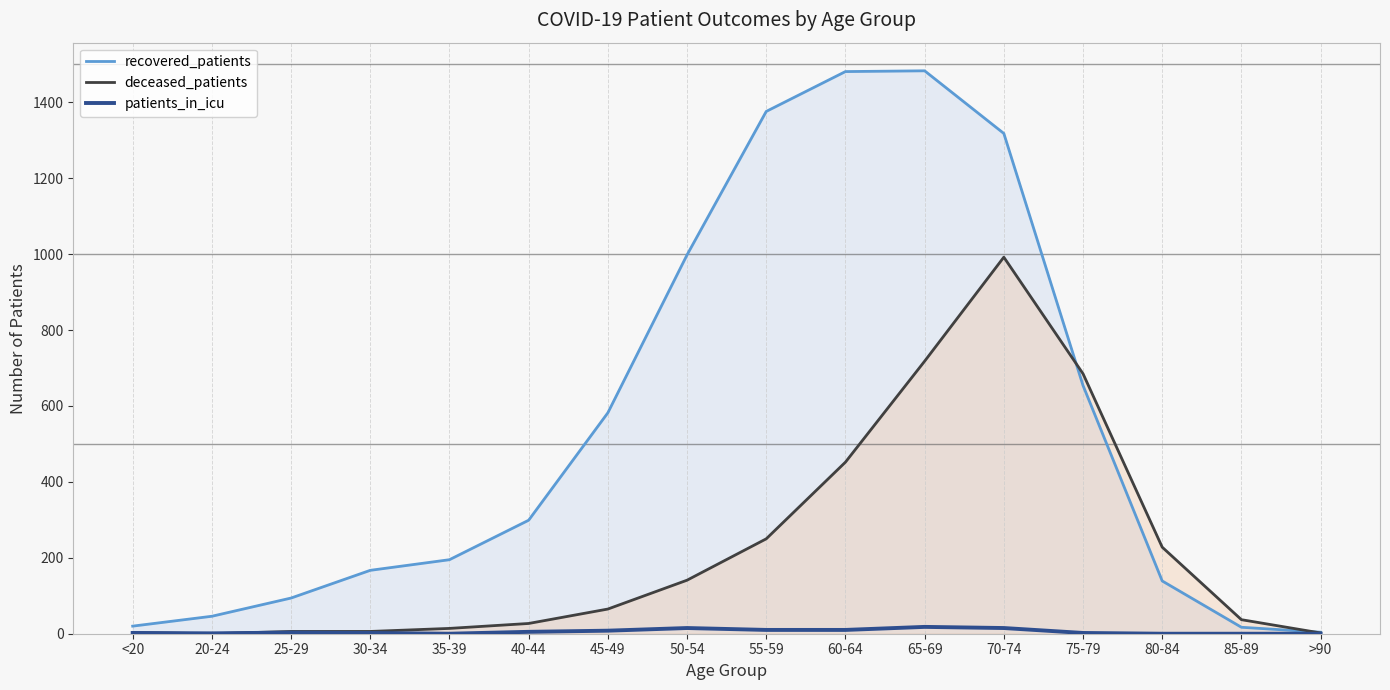

What is the sum of the recovered_patients values at 85-89 and 40-44?

316